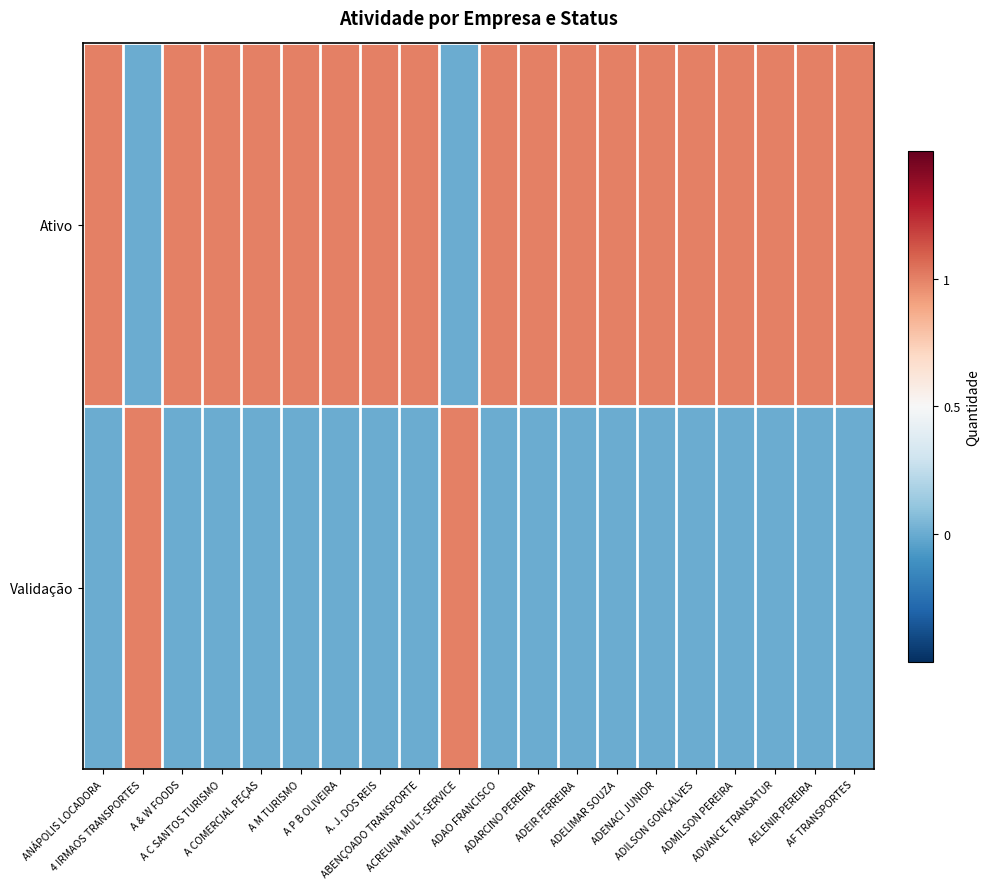

Reading left to right, list all the values displayed in this chart.

Ativo: ANÁPOLIS LOCADORA=1	4 IRMAOS TRANSPORTES=0	A & W FOODS=1	A C SANTOS TURISMO=1	A COMERCIAL PEÇAS=1	A M TURISMO=1	A P B OLIVEIRA=1	A. J. DOS REIS=1	ABENÇOADO TRANSPORTE=1	ACREUNA MULT-SERVICE=0	ADAO FRANCISCO=1	ADARCINO PEREIRA=1	ADEIR FERREIRA=1	ADELIMAR SOUZA=1	ADENACI JUNIOR=1	ADILSON GONÇALVES=1	ADMILSON PEREIRA=1	ADVANCE TRANSATUR=1	AELENIR PEREIRA=1	AF TRANSPORTES=1
Validação: ANÁPOLIS LOCADORA=0	4 IRMAOS TRANSPORTES=1	A & W FOODS=0	A C SANTOS TURISMO=0	A COMERCIAL PEÇAS=0	A M TURISMO=0	A P B OLIVEIRA=0	A. J. DOS REIS=0	ABENÇOADO TRANSPORTE=0	ACREUNA MULT-SERVICE=1	ADAO FRANCISCO=0	ADARCINO PEREIRA=0	ADEIR FERREIRA=0	ADELIMAR SOUZA=0	ADENACI JUNIOR=0	ADILSON GONÇALVES=0	ADMILSON PEREIRA=0	ADVANCE TRANSATUR=0	AELENIR PEREIRA=0	AF TRANSPORTES=0